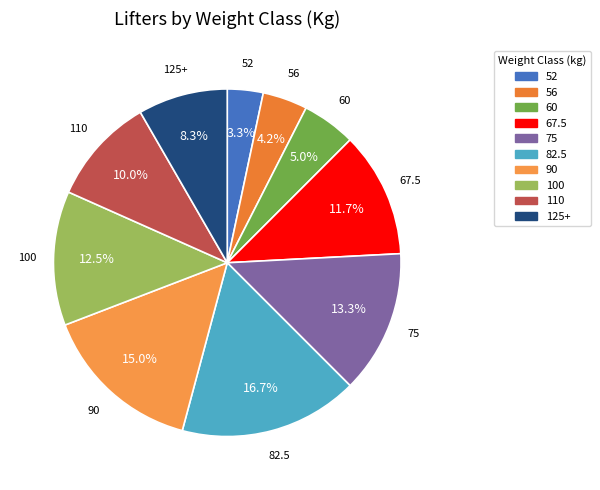

Is there any slice that represents more than half of the pie?

No